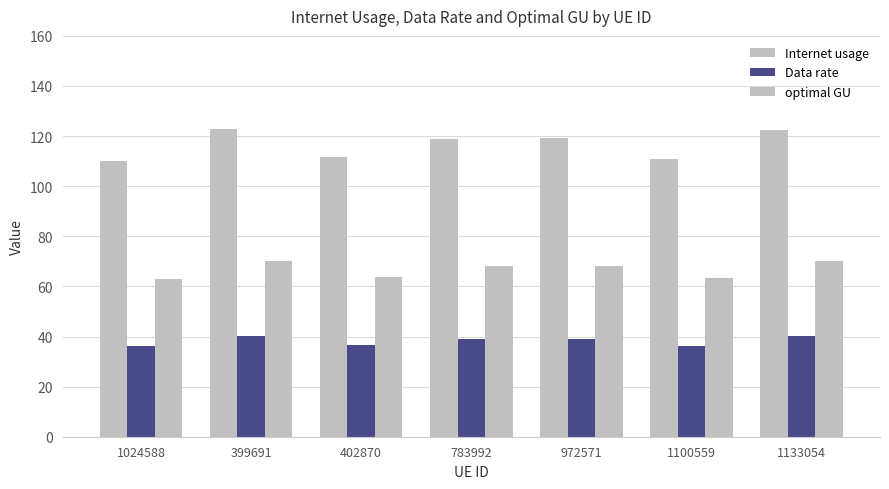

How many bars are there in total?

21